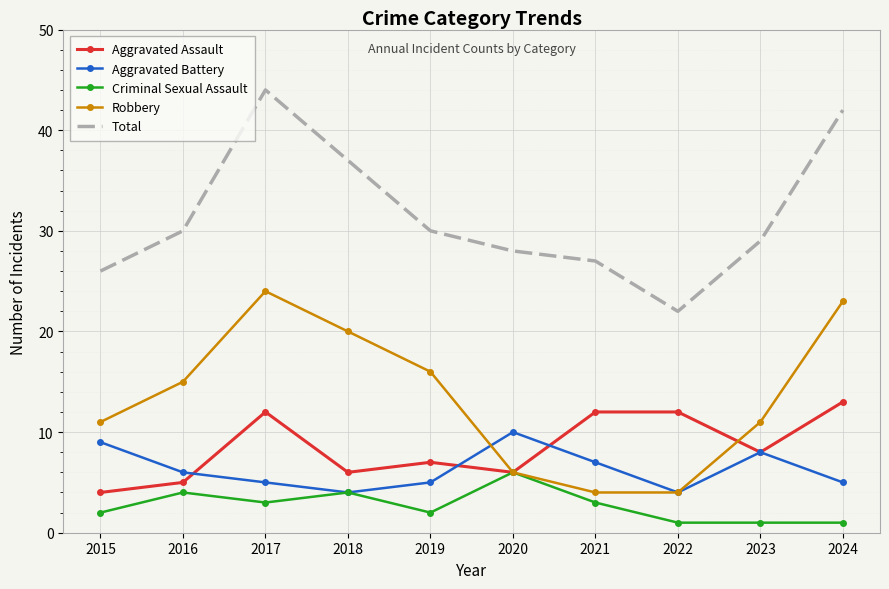

Reading left to right, transcribe all the data shown in this chart.

Aggravated Assault: 4	5	12	6	7	6	12	12	8	13
Aggravated Battery: 9	6	5	4	5	10	7	4	8	5
Criminal Sexual Assault: 2	4	3	4	2	6	3	1	1	1
Robbery: 11	15	24	20	16	6	4	4	11	23
Total: 26	30	44	37	30	28	27	22	29	42